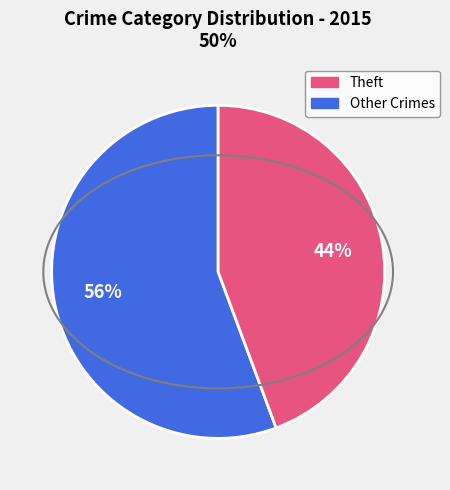

Is there any slice that represents more than half of the pie?

Yes